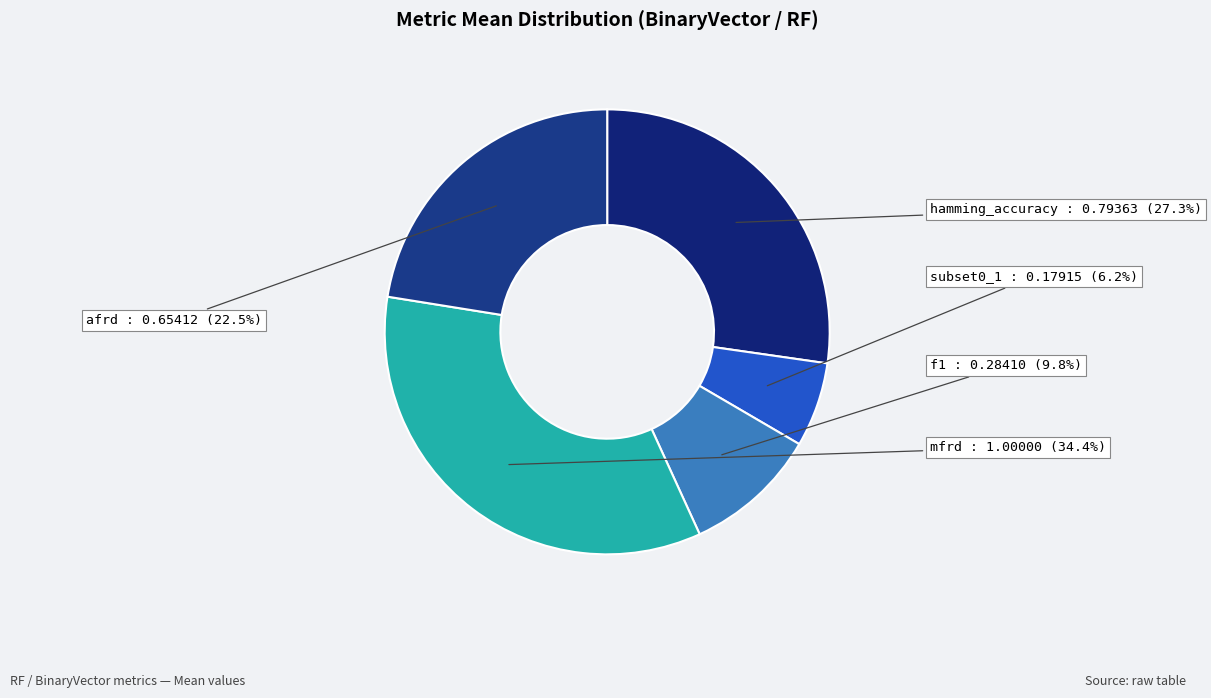

Count the number of slices in the pie.

5